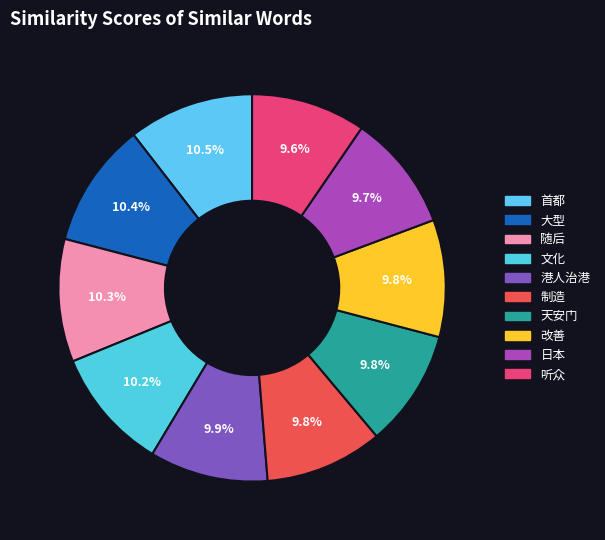

Does any single category account for the majority?

No